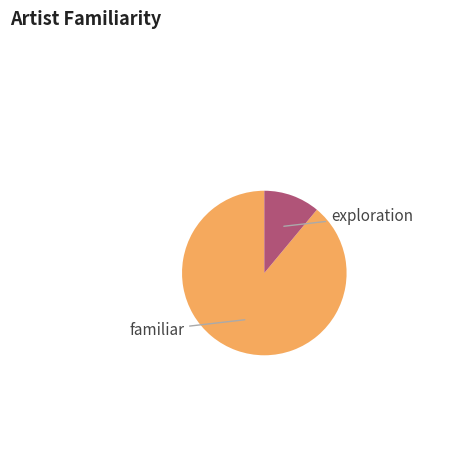

Does any single category account for the majority?

Yes